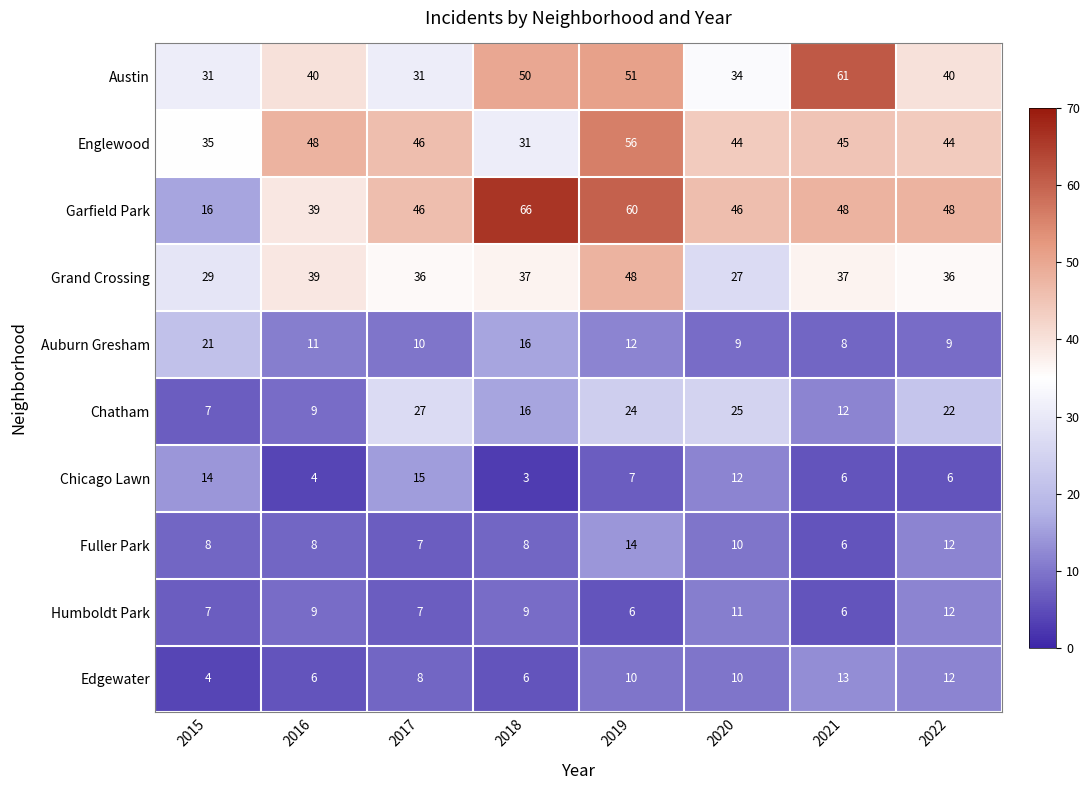

The value of Chicago Lawn at 2020 is 6. True or false?

False